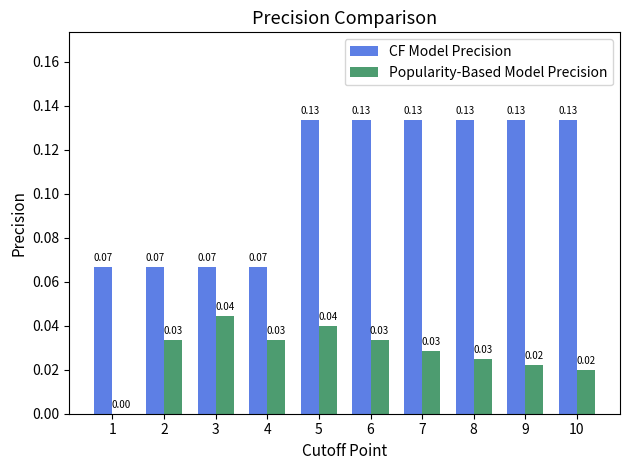

Which series changed the most between 2 and 8?

CF Model Precision